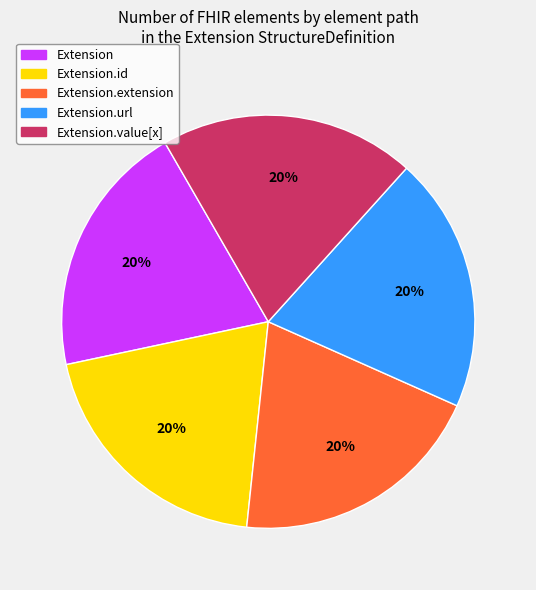

Does any single category account for the majority?

No